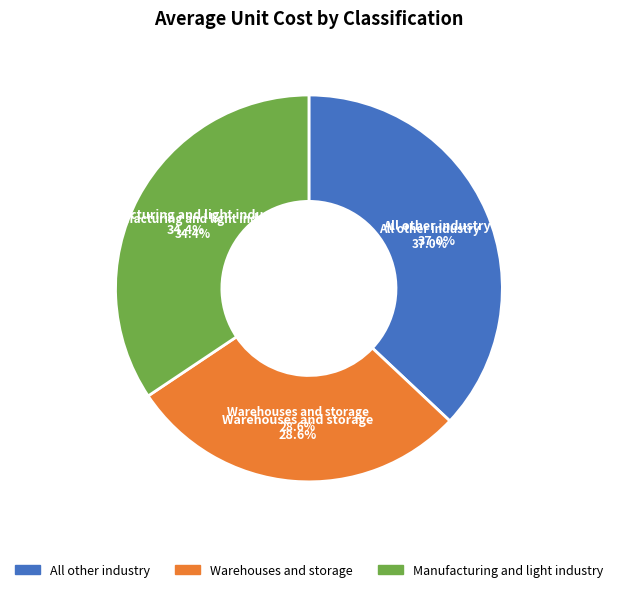

Is there any slice that represents more than half of the pie?

No